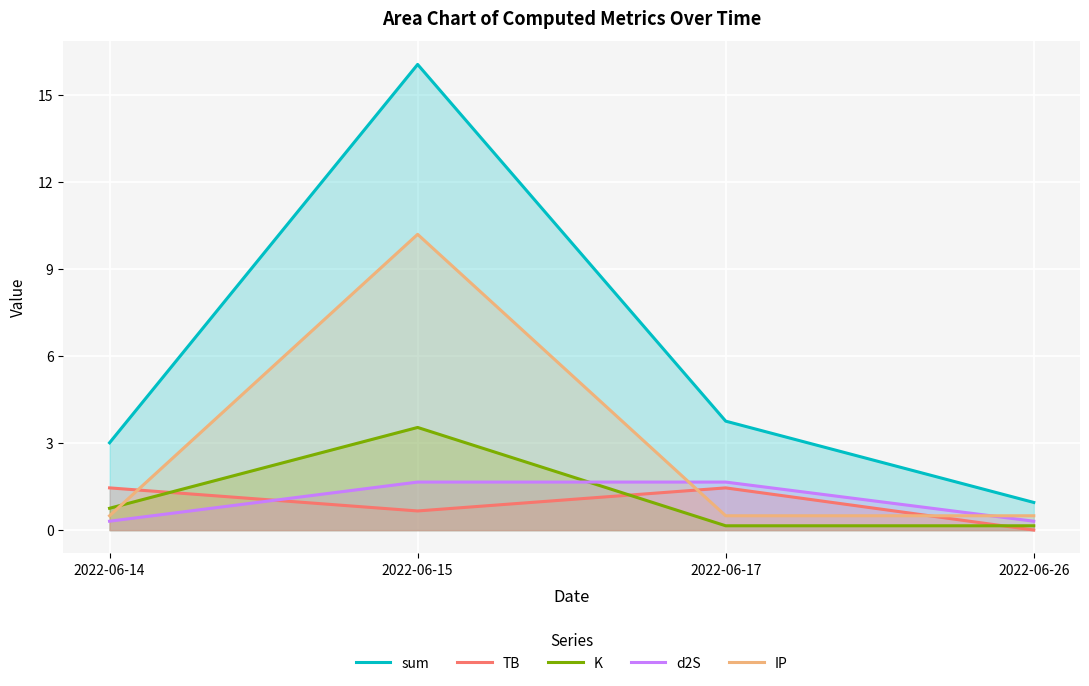

Reading right to left, transcribe all the data shown in this chart.

sum: 1.0	3.8	16.0	3.0
TB: 0.0	1.5	0.7	1.5
K: 0.1	0.1	3.5	0.8
d2S: 0.3	1.7	1.7	0.3
IP: 0.5	0.5	10.2	0.5